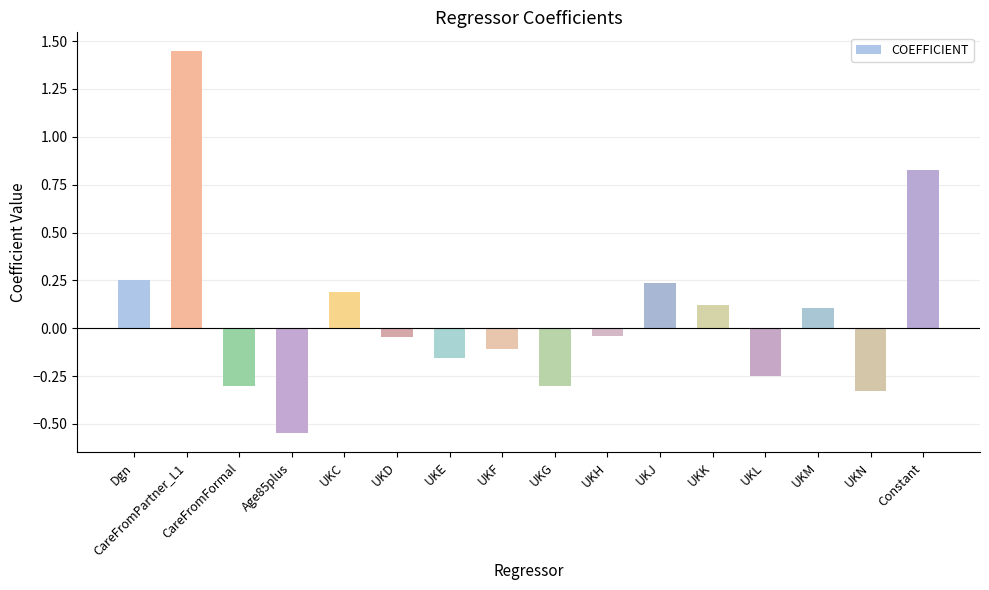

What position from the left is UKJ?

11